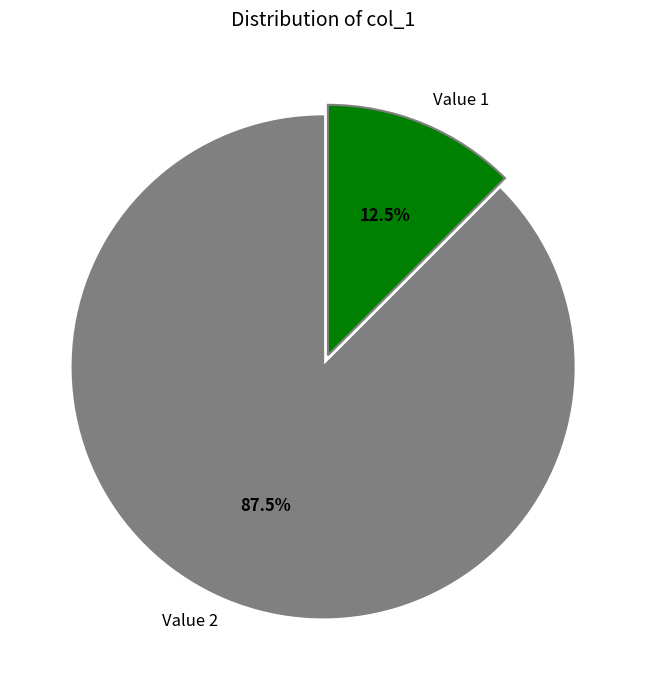

Does any single category account for the majority?

Yes